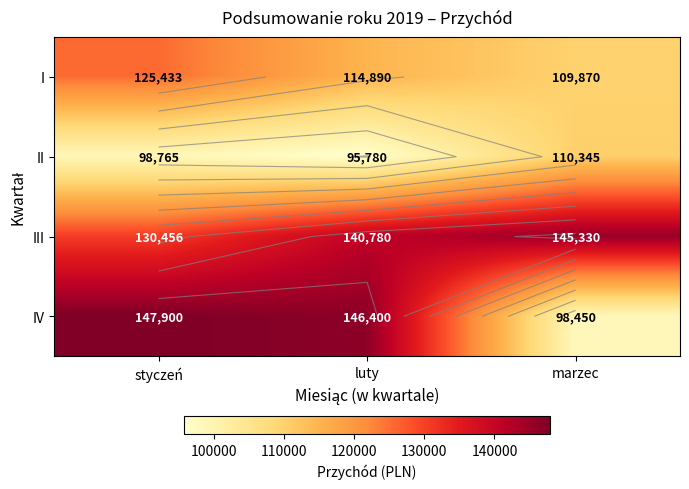

What is the minimum value shown in the chart?

95780